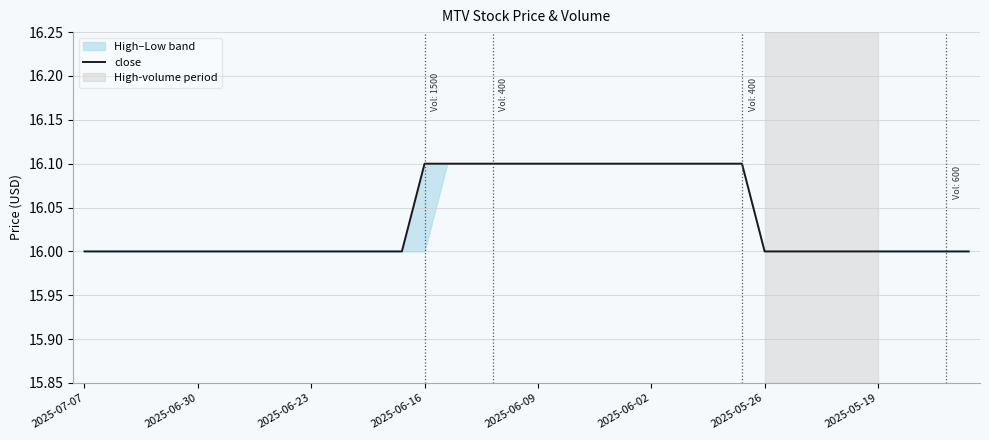

Is this an area chart (filled region under the line)?

No